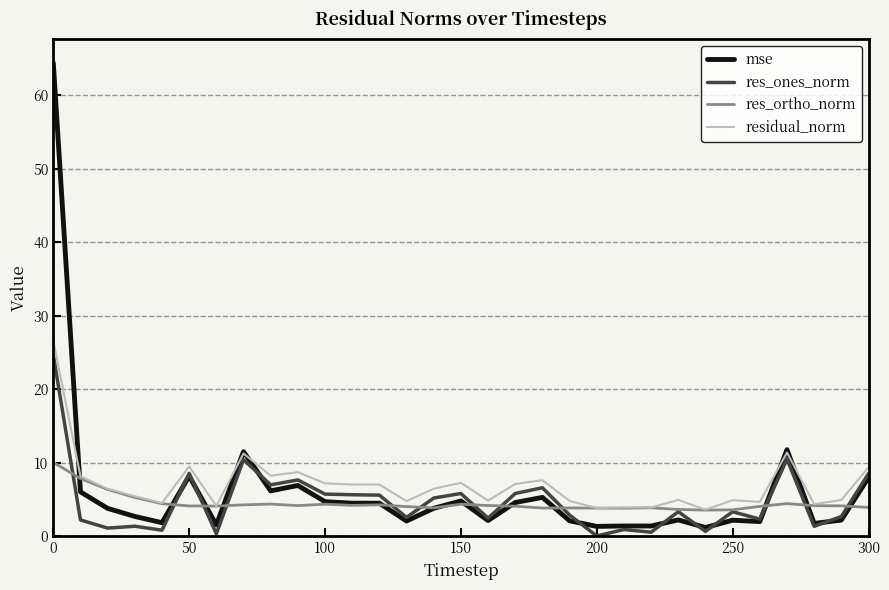

Which series has the largest range (max minus min)?

mse